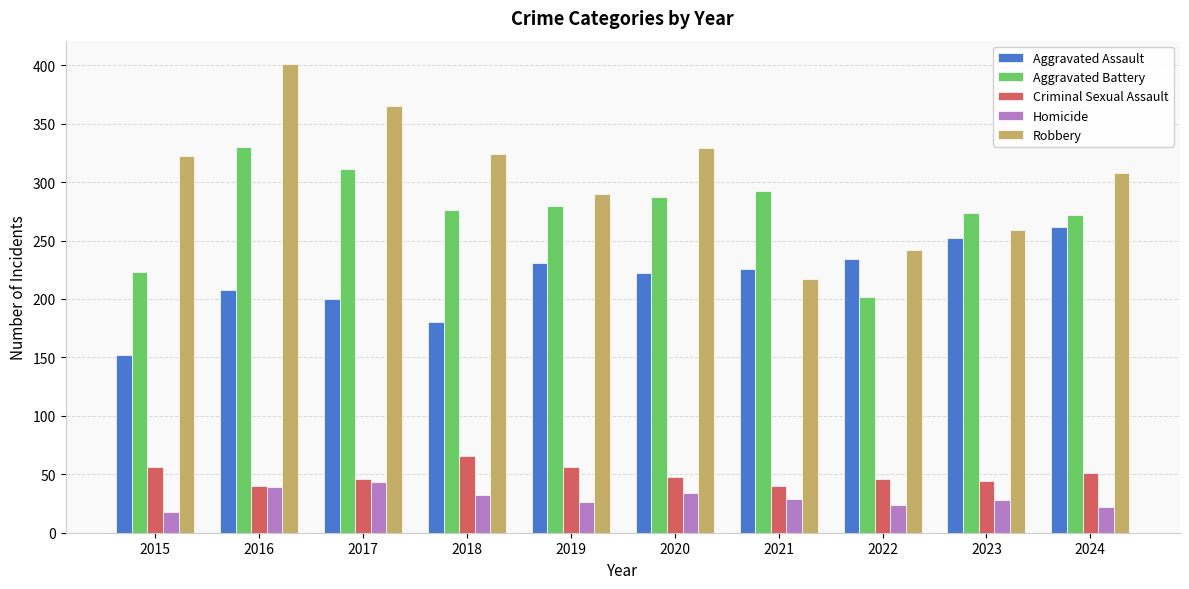

Which series has the largest range (max minus min)?

Robbery